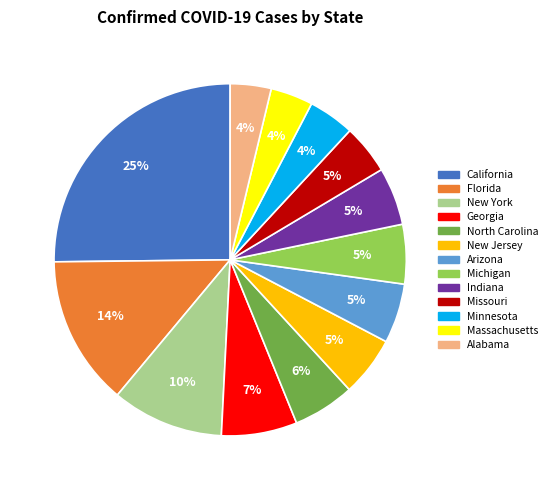

What is the ratio of the value at New York to the value at Florida?

0.7